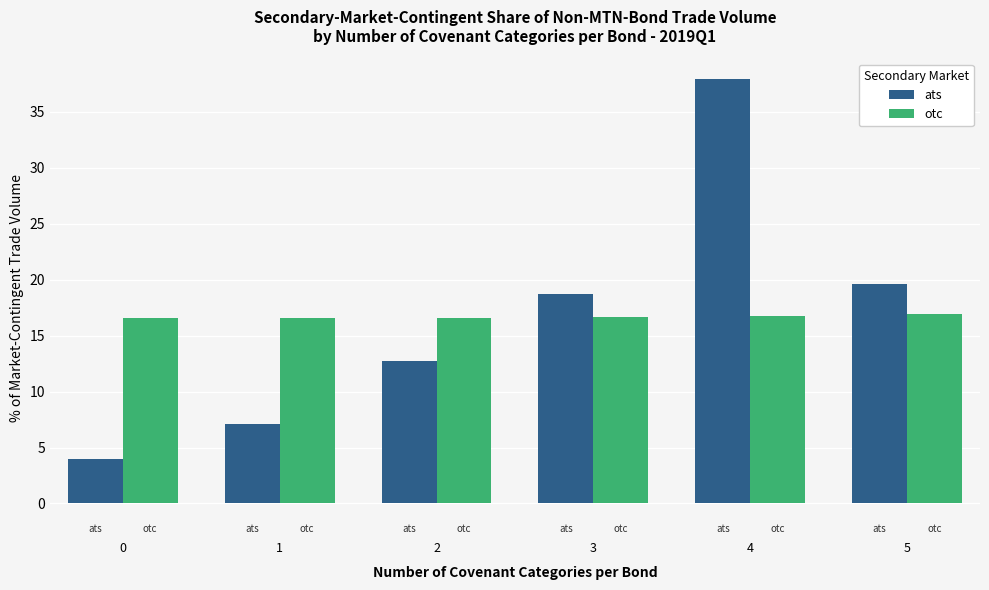

How many data points does each series have?

6